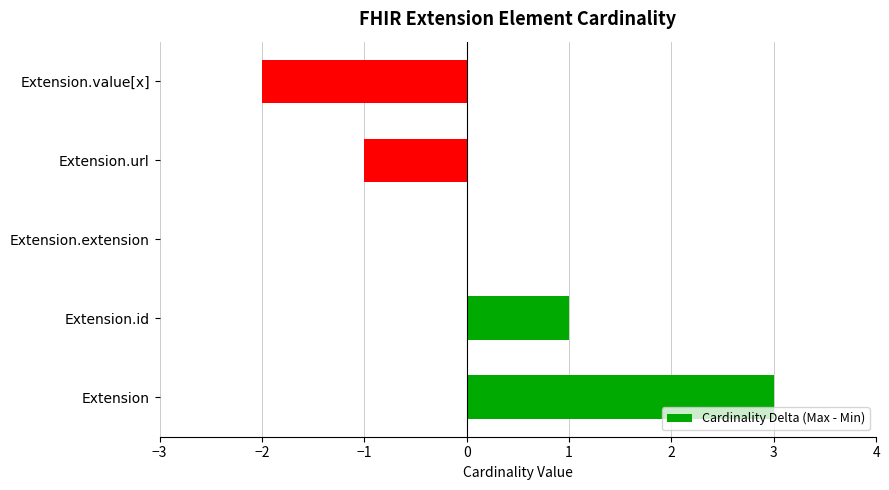

What is the change in value from Extension to Extension.extension?

-3